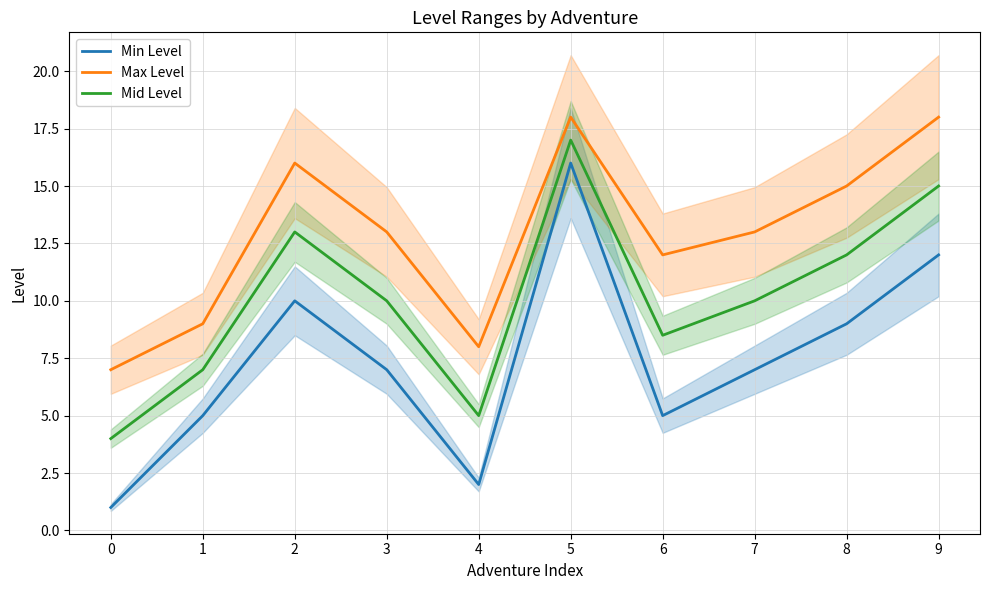

What is the greatest value displayed?

18.0